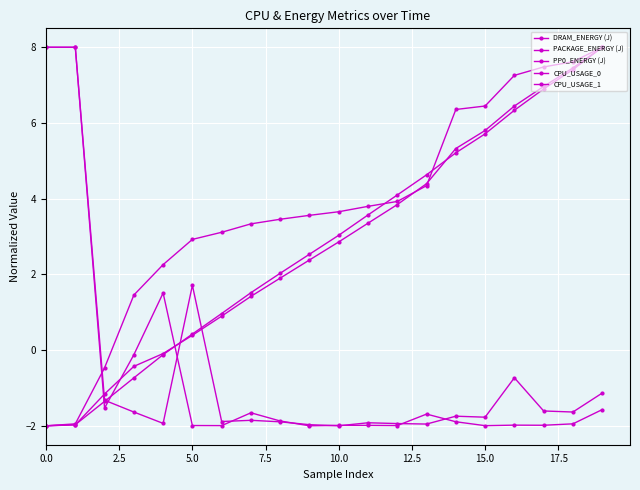

Which series has the largest range (max minus min)?

DRAM_ENERGY (J)